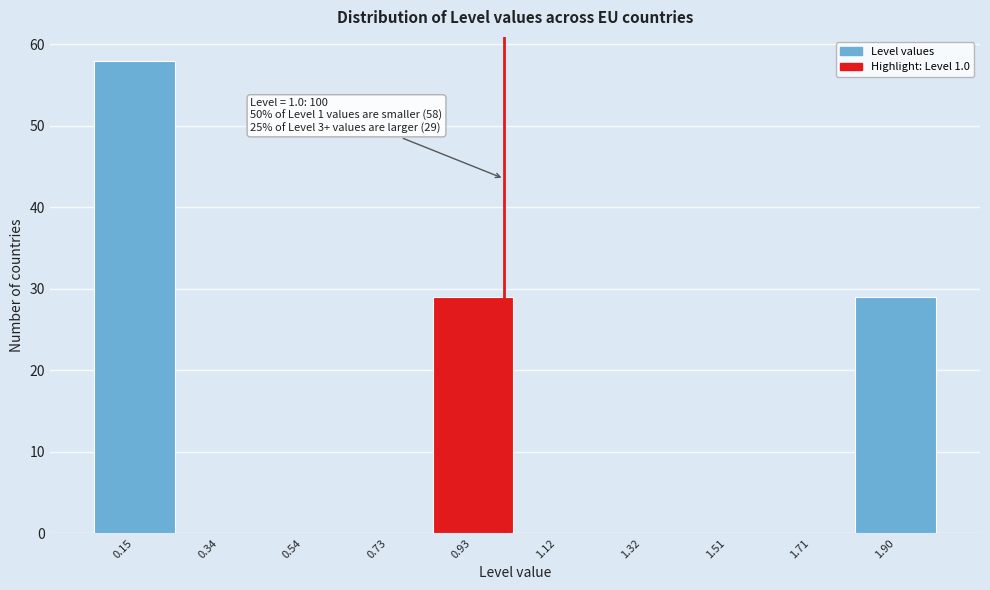

Which range on the x-axis has the tallest bar?

0.050 to 0.245